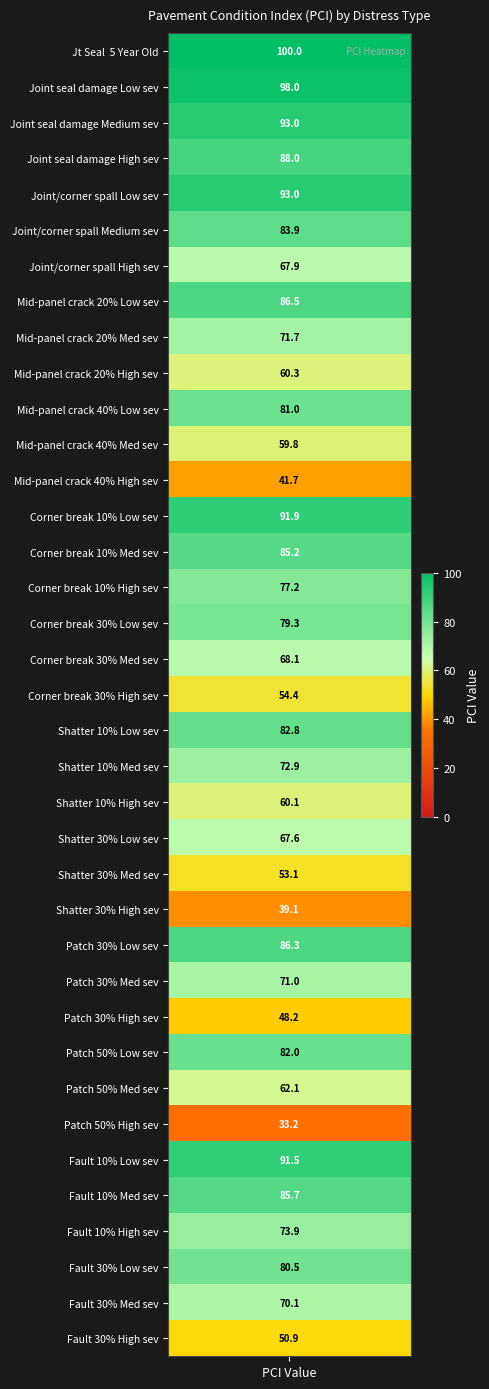

Approximately how many times larger is the value at 20 compared to 2?

0.8